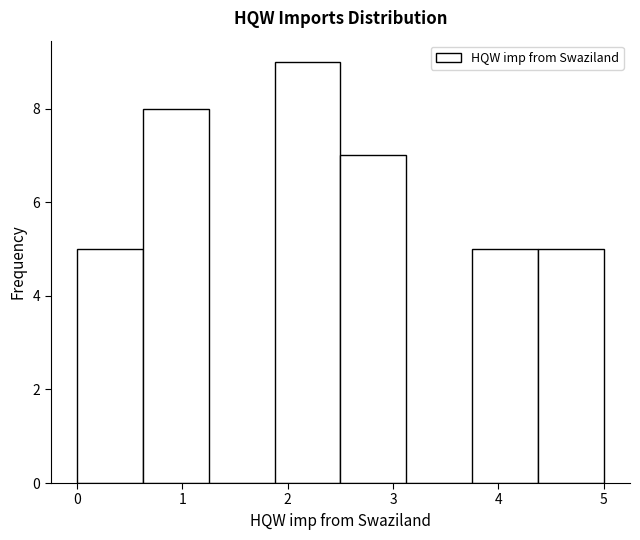

Reading left to right, transcribe this chart: for each bar, give the range it covers on the x-axis and its height. Neither the bar edges nor the heights are printed on the chart, so give them approximately, as read against the axes.

0.0 to 0.6: 5
0.6 to 1.3: 8
1.3 to 1.9: 0
1.9 to 2.5: 9
2.5 to 3.1: 7
3.1 to 3.8: 0
3.8 to 4.4: 5
4.4 to 5.0: 5